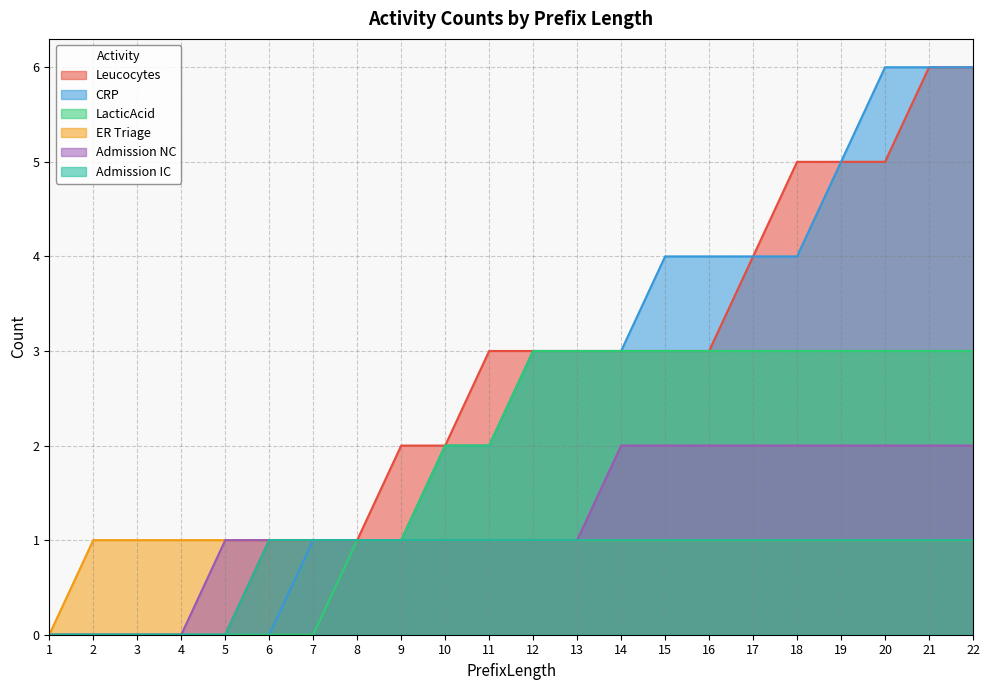

At how many categories does at least one series exceed 4?

5